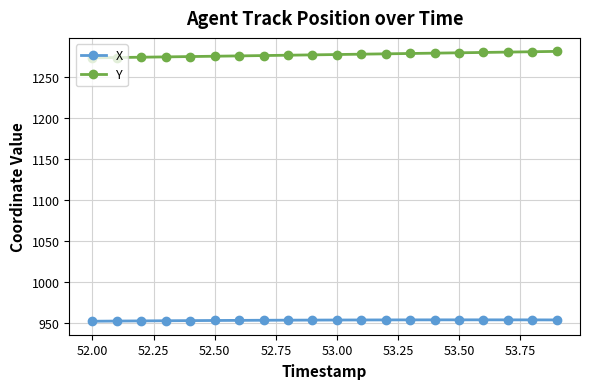

True or false: X has more than 0 interior local peaks.

True